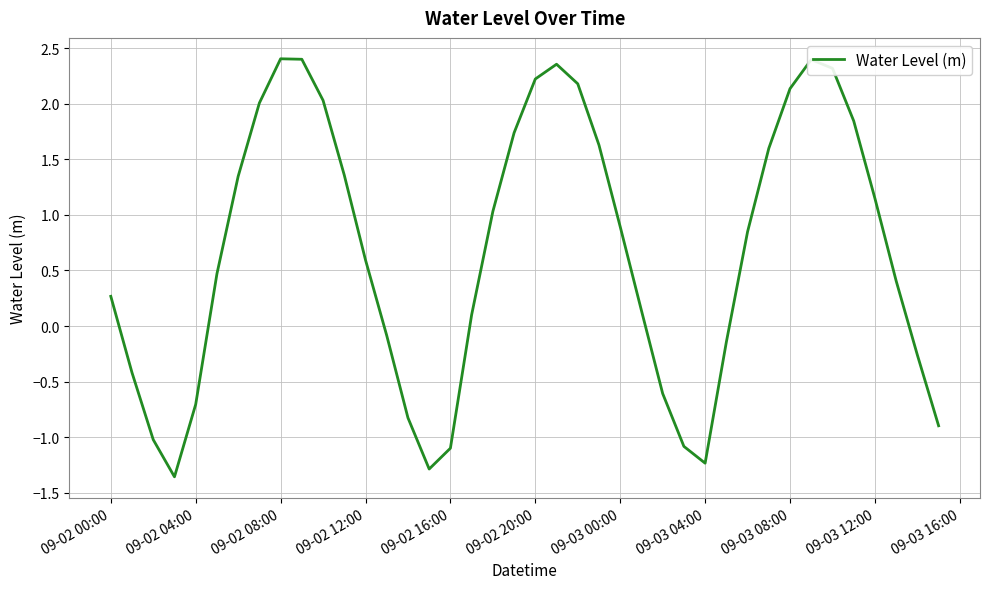

What is the difference between the maximum and minimum values?

3.8